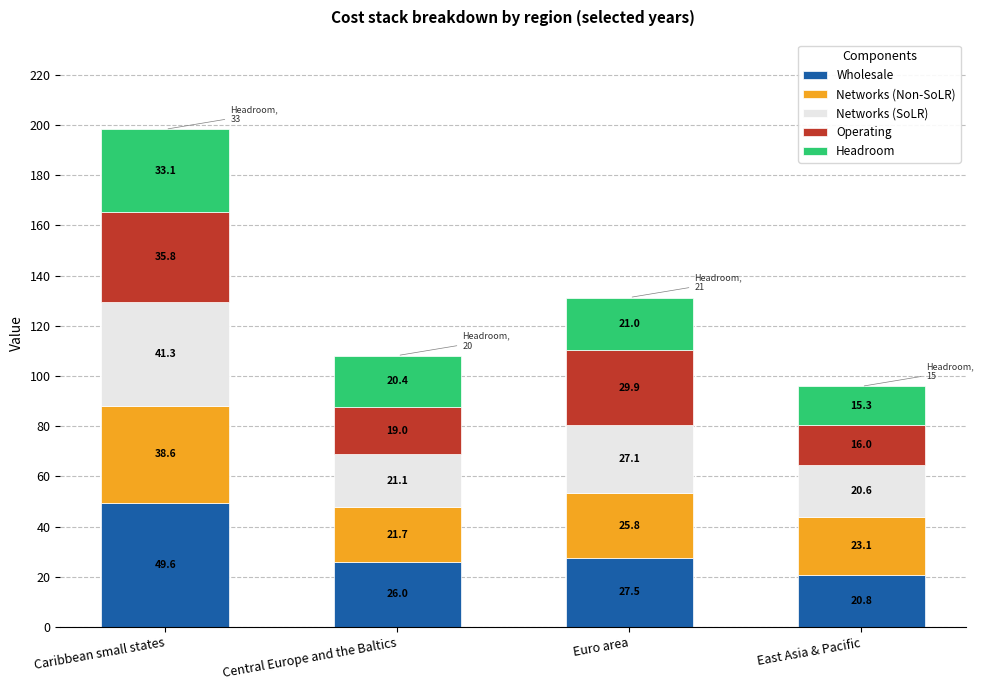

How many bars are there in total?

4